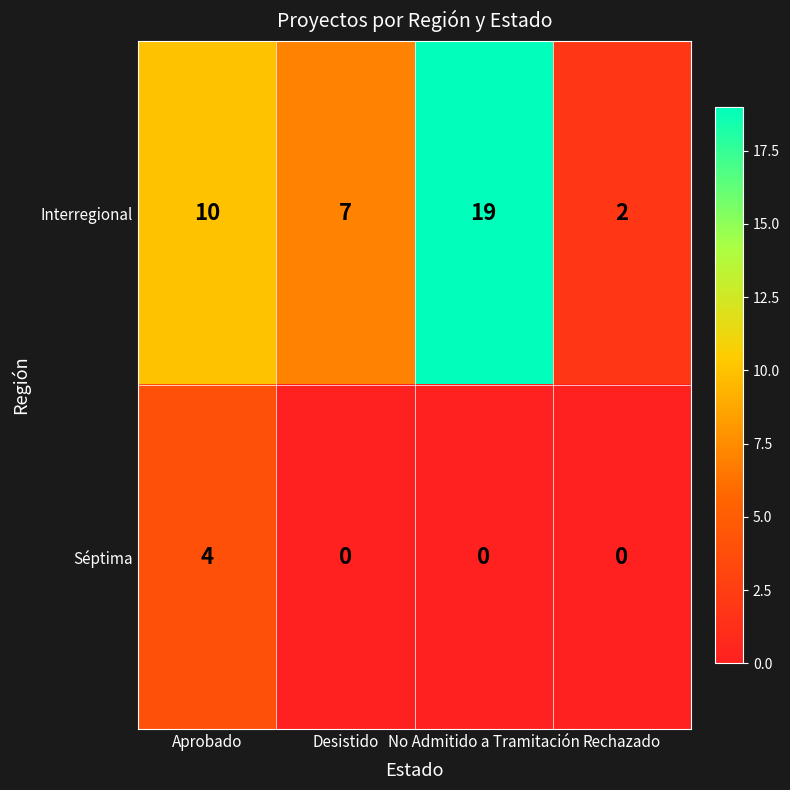

Is it true that Séptima equals 0 at No Admitido a Tramitación?

True